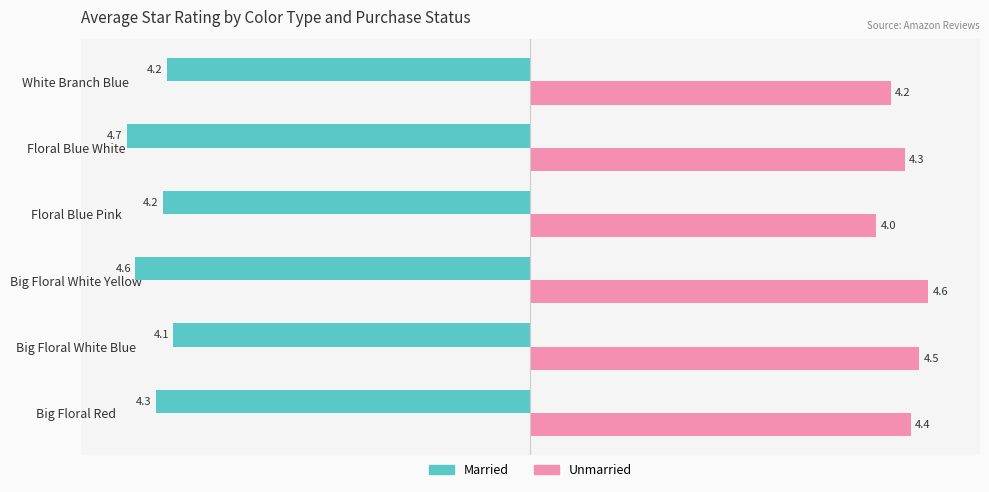

What is the approximate value of Unmarried at Big Floral White Yellow?

4.6